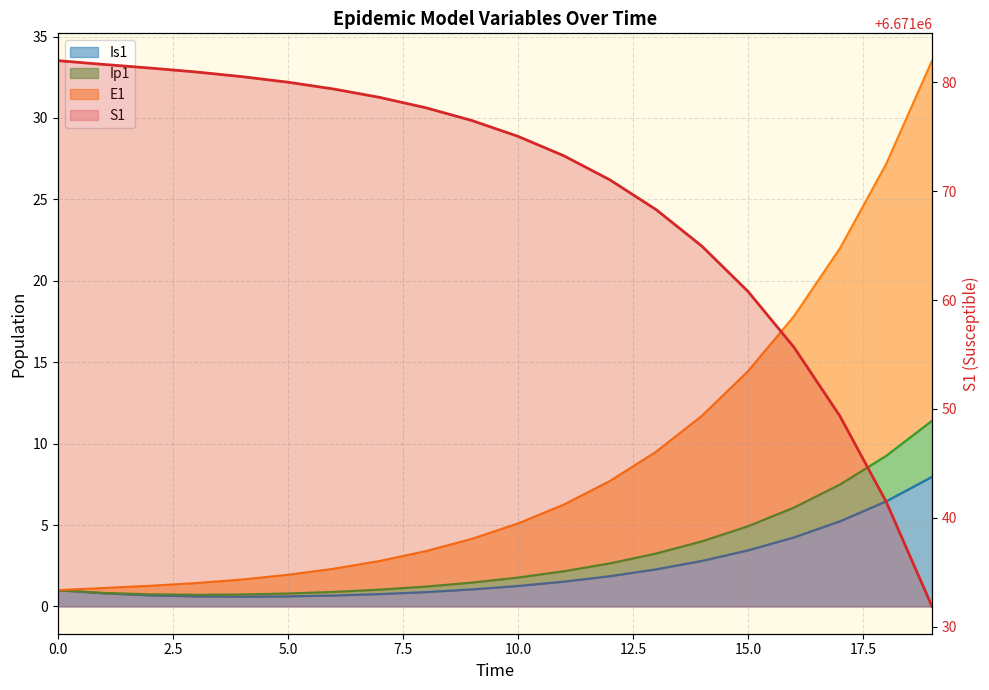

Is it true that the value at 10 is 6671075.0?

True